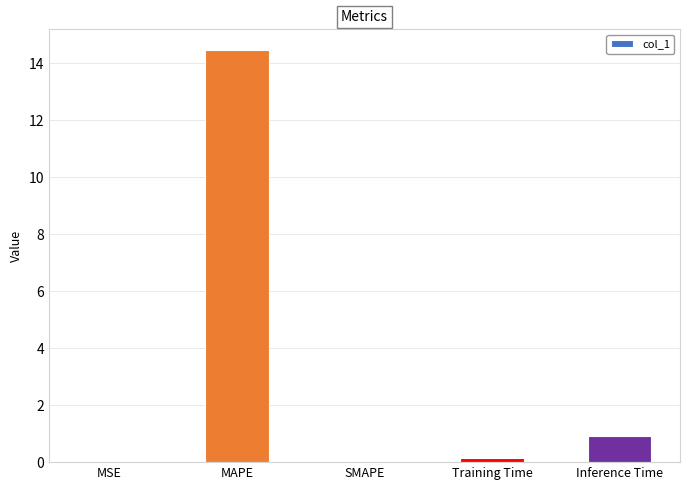

What is the sum of all values?

15.5